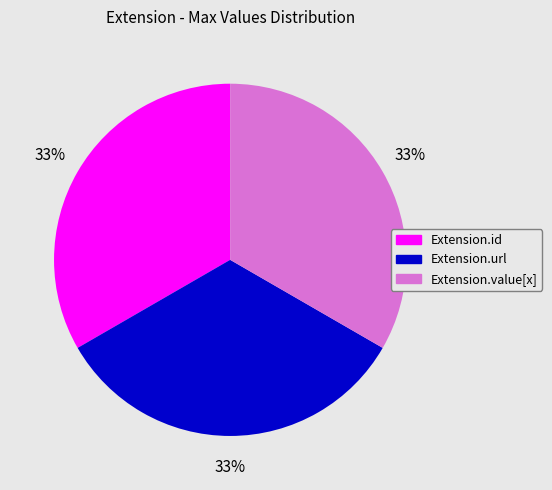

Does any single category account for the majority?

No